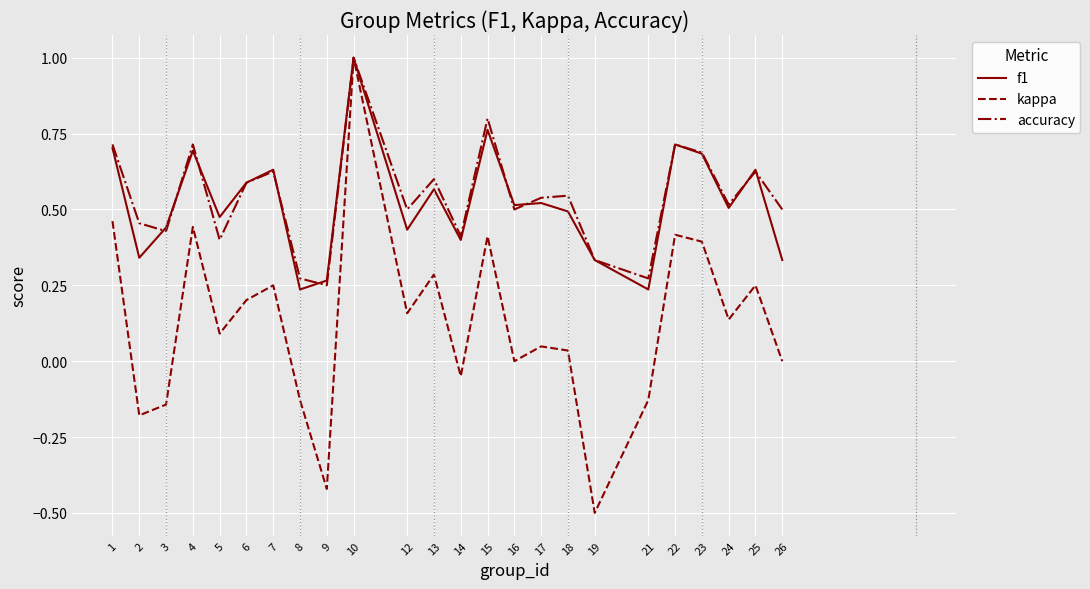

The f1 series shows 0.2 at 8. True or false?

True